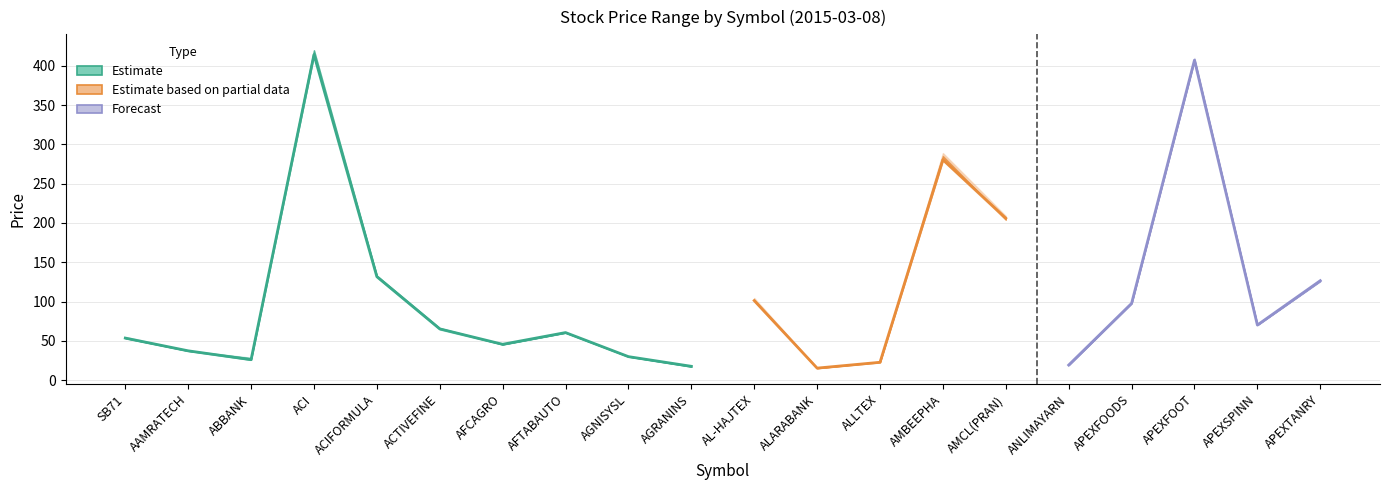

Reading left to right, transcribe all the data shown in this chart.

Open: SB71=53.6	AAMRATECH=37.4	ABBANK=28.0	ACI=419.6	ACIFORMULA=133.0	ACTIVEFINE=66.3	AFCAGRO=45.4	AFTABAUTO=60.5	AGNISYSL=30.2	AGRANINS=17.2	AL-HAJTEX=102.3	ALARABANK=15.3	ALLTEX=23.5	AMBEEPHA=285.2	AMCL(PRAN)=204.2	ANLIMAYARN=19.4	APEXFOODS=98.4	APEXFOOT=408.0	APEXSPINN=70.3	APEXTANRY=126.0
High: SB71=54.9	AAMRATECH=37.6	ABBANK=28.6	ACI=419.7	ACIFORMULA=133.1	ACTIVEFINE=66.3	AFCAGRO=46.0	AFTABAUTO=61.0	AGNISYSL=30.5	AGRANINS=18.0	AL-HAJTEX=104.5	ALARABANK=15.5	ALLTEX=23.6	AMBEEPHA=288.9	AMCL(PRAN)=208.9	ANLIMAYARN=19.6	APEXFOODS=98.4	APEXFOOT=409.8	APEXSPINN=71.3	APEXTANRY=127.6
Low: SB71=53.2	AAMRATECH=37.0	ABBANK=25.9	ACI=413.0	ACIFORMULA=130.9	ACTIVEFINE=64.4	AFCAGRO=45.3	AFTABAUTO=60.2	AGNISYSL=29.8	AGRANINS=17.2	AL-HAJTEX=100.4	ALARABANK=15.2	ALLTEX=22.6	AMBEEPHA=279.1	AMCL(PRAN)=204.2	ANLIMAYARN=19.1	APEXFOODS=97.5	APEXFOOT=406.6	APEXSPINN=70.0	APEXTANRY=126.0
Close: SB71=53.6	AAMRATECH=37.4	ABBANK=26.1	ACI=414.1	ACIFORMULA=131.7	ACTIVEFINE=65.3	AFCAGRO=45.7	AFTABAUTO=60.6	AGNISYSL=30.0	AGRANINS=17.7	AL-HAJTEX=101.3	ALARABANK=15.4	ALLTEX=22.8	AMBEEPHA=280.5	AMCL(PRAN)=206.1	ANLIMAYARN=19.3	APEXFOODS=97.7	APEXFOOT=407.1	APEXSPINN=70.2	APEXTANRY=126.6